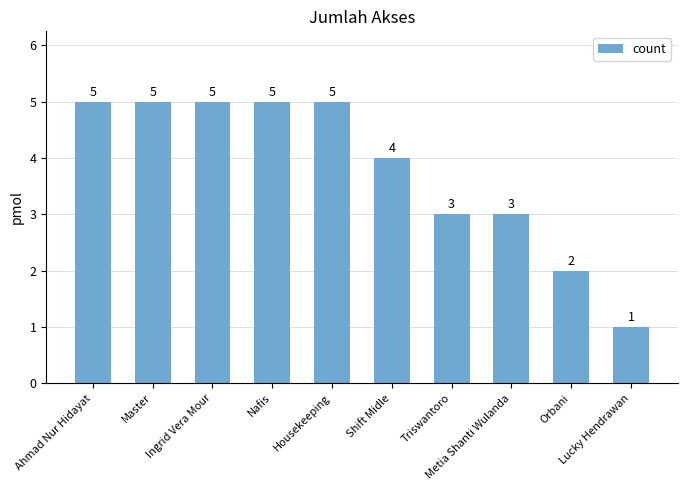

What is the greatest value displayed?

5